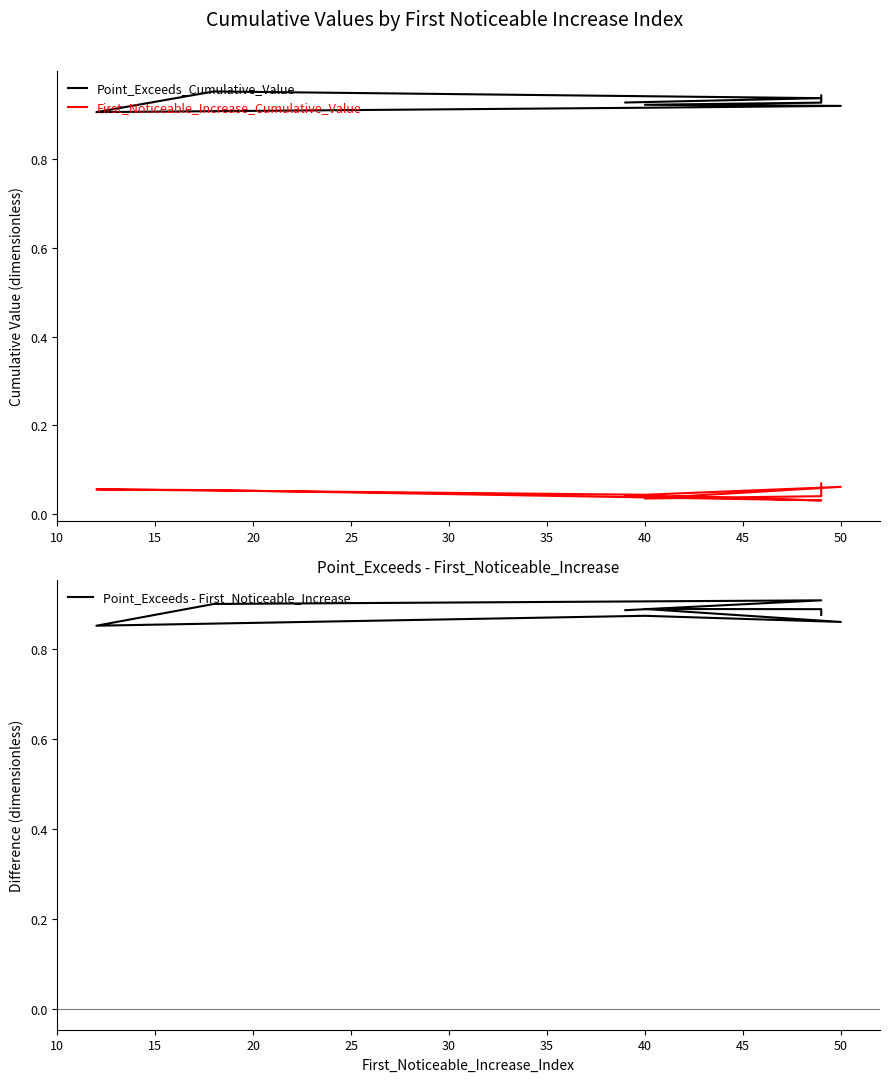

Is it true that First_Noticeable_Increase_Cumulative_Value equals 0.1 at 50?

False